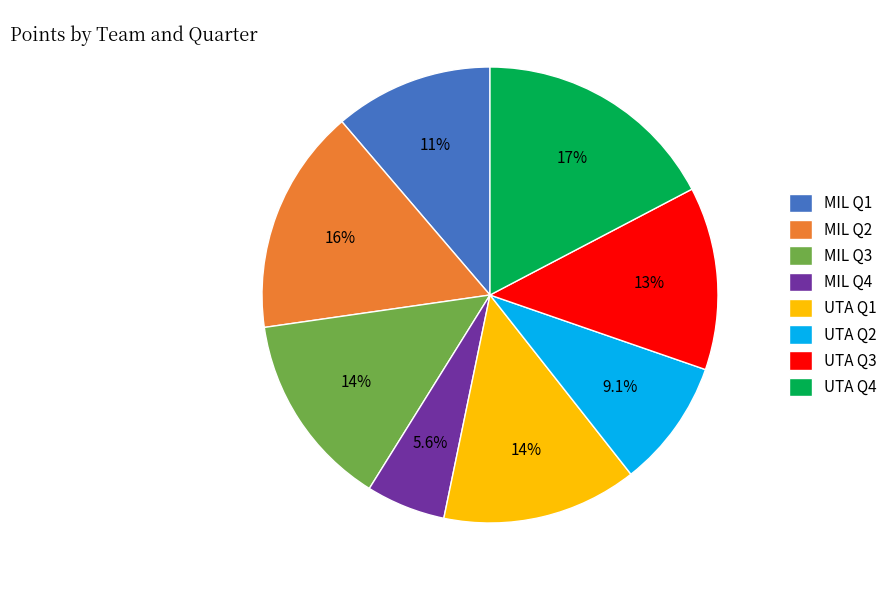

What percentage is the UTA Q3 slice, to the nearest percent?

13%